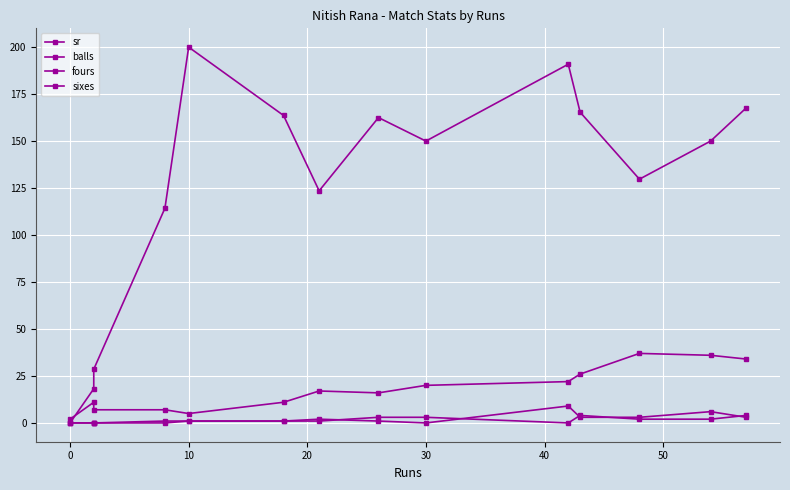

What are all the series names shown in the legend?

sr, balls, fours, sixes